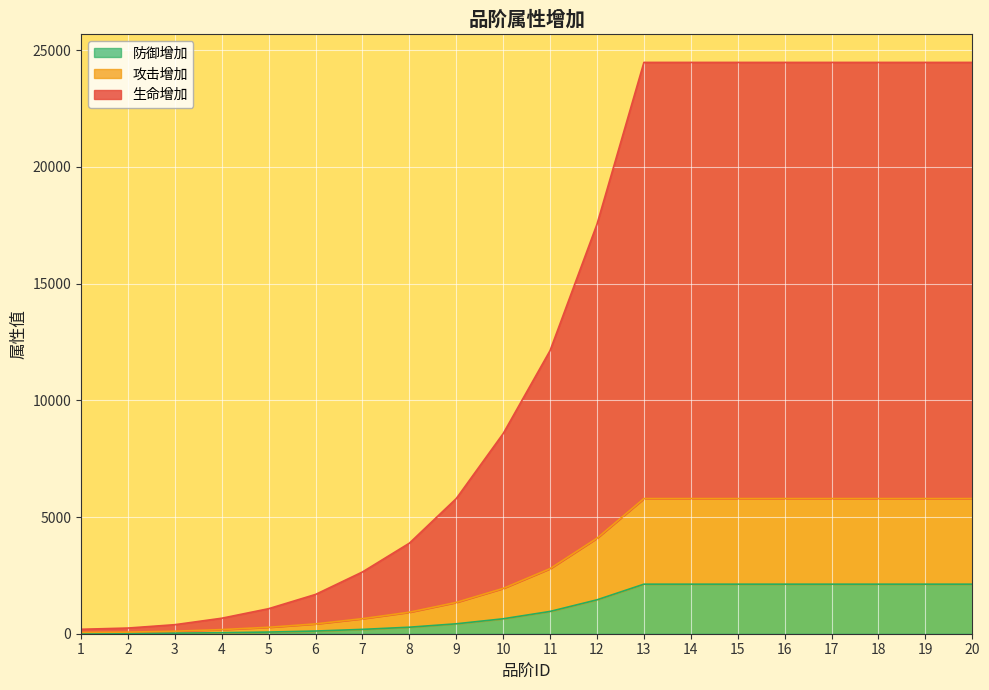

Is the value of 生命增加 at 11 greater than the value of 防御增加 at 8?

Yes